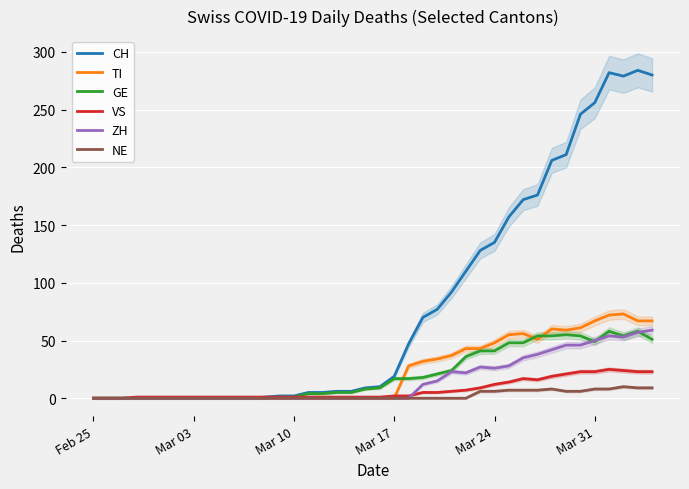

What is the maximum value for VS?

25